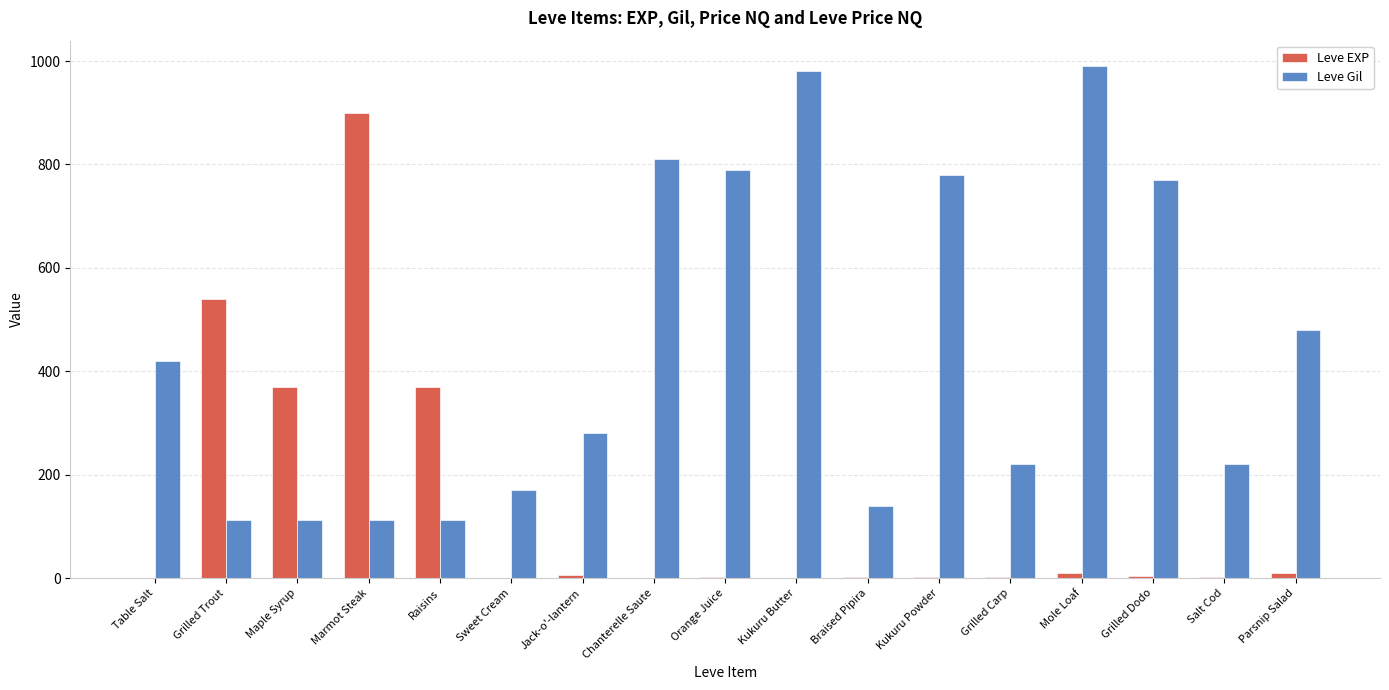

Which series has the largest total across all categories?

Leve Gil